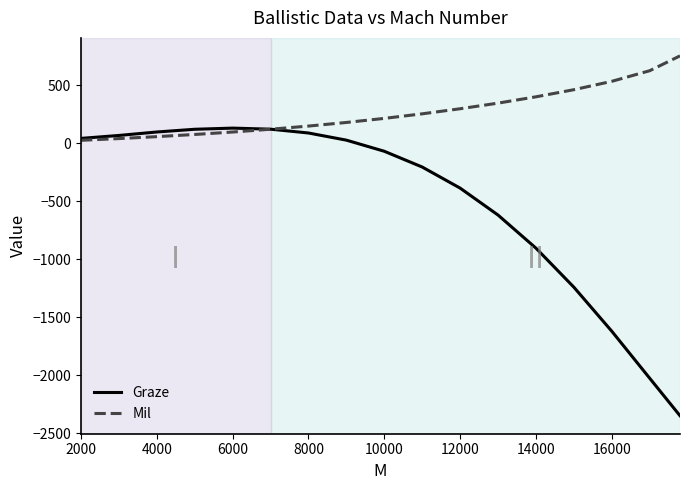

What is the smallest value displayed?

-2347.5